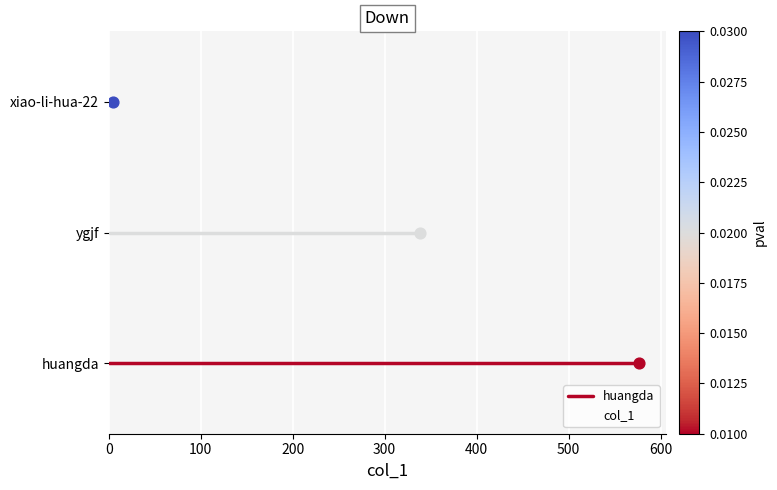

Which has a higher value, xiao-li-hua-22 or huangda?

huangda